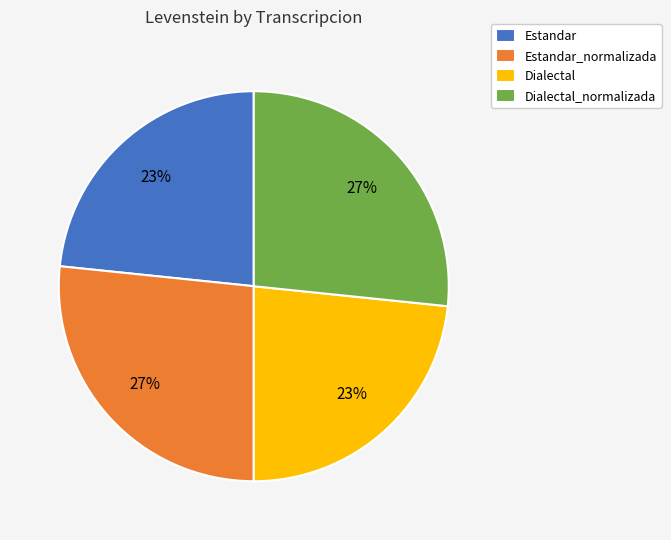

Combined, do Dialectal and Estandar account for over 50%?

No